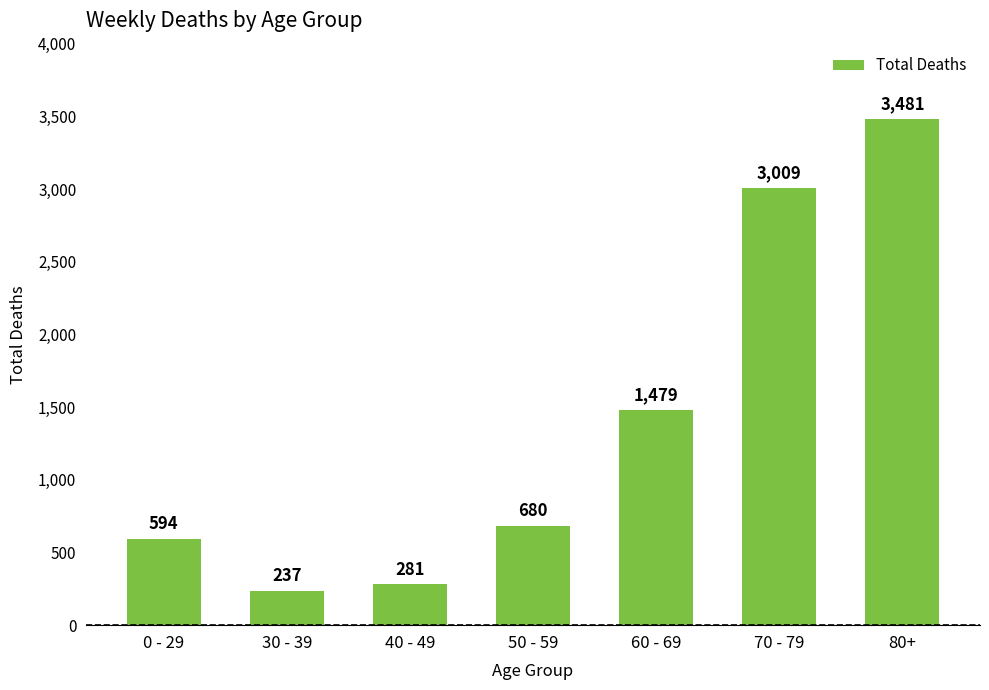

Approximately how many times larger is the value at 60 - 69 compared to 0 - 29?

2.5